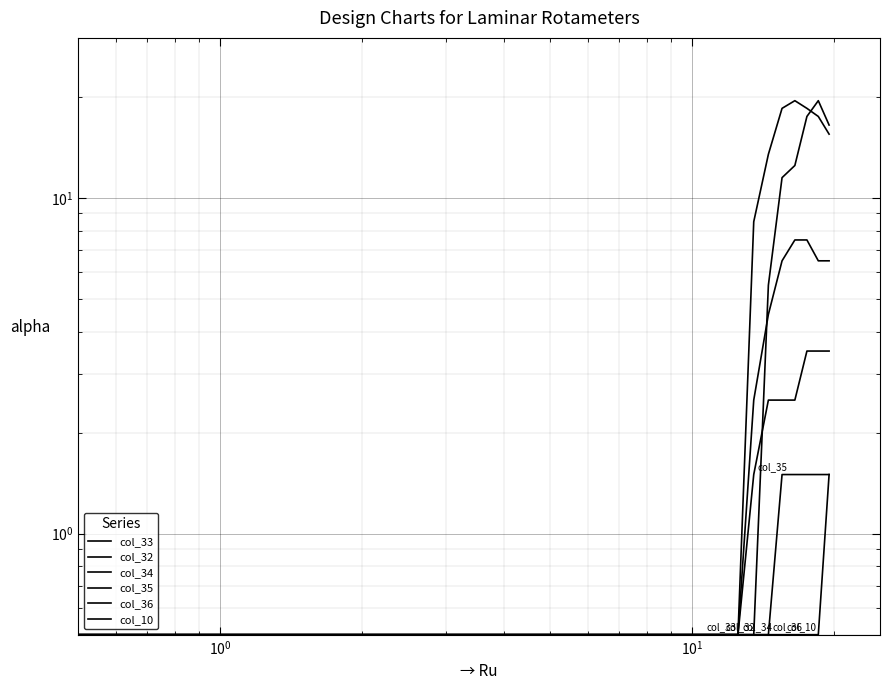

Reading left to right, list all the values displayed in this chart.

col_33: 0.5	0.5	0.5	0.5	0.5	0.5	0.5	0.5	0.5	0.5	0.5	0.5	0.5	0.5	5.5	11.5	12.5	17.5	19.5	16.5
col_32: 0.5	0.5	0.5	0.5	0.5	0.5	0.5	0.5	0.5	0.5	0.5	0.5	0.5	8.5	13.5	18.5	19.5	18.5	17.5	15.5
col_34: 0.5	0.5	0.5	0.5	0.5	0.5	0.5	0.5	0.5	0.5	0.5	0.5	0.5	2.5	4.5	6.5	7.5	7.5	6.5	6.5
col_35: 0.5	0.5	0.5	0.5	0.5	0.5	0.5	0.5	0.5	0.5	0.5	0.5	0.5	1.5	2.5	2.5	2.5	3.5	3.5	3.5
col_36: 0.5	0.5	0.5	0.5	0.5	0.5	0.5	0.5	0.5	0.5	0.5	0.5	0.5	0.5	0.5	1.5	1.5	1.5	1.5	1.5
col_10: 0.5	0.5	0.5	0.5	0.5	0.5	0.5	0.5	0.5	0.5	0.5	0.5	0.5	0.5	0.5	0.5	0.5	0.5	0.5	1.5